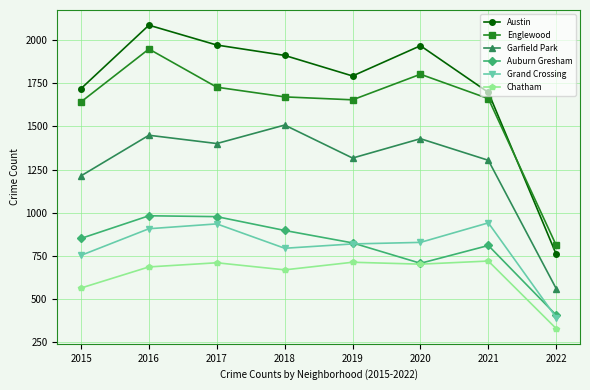

What is the highest value of the Grand Crossing series?

942